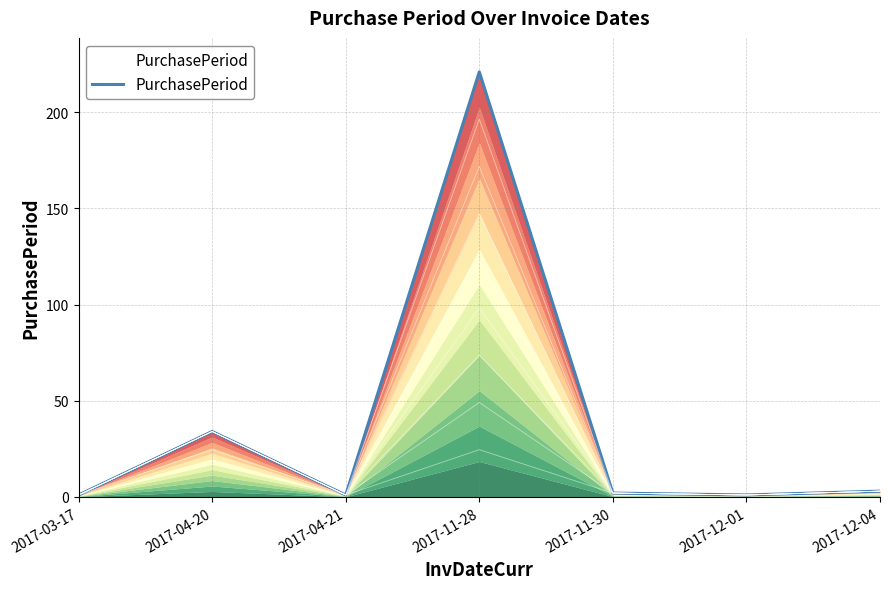

Is it true that the value at 2017-11-30 is 3?

False